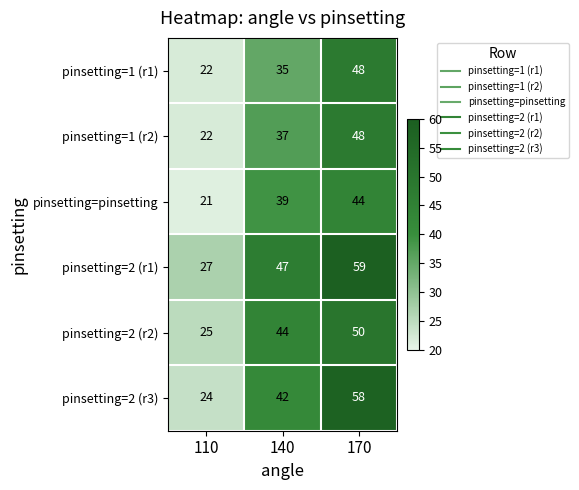

At which category does the chart reach its minimum across all series?

110